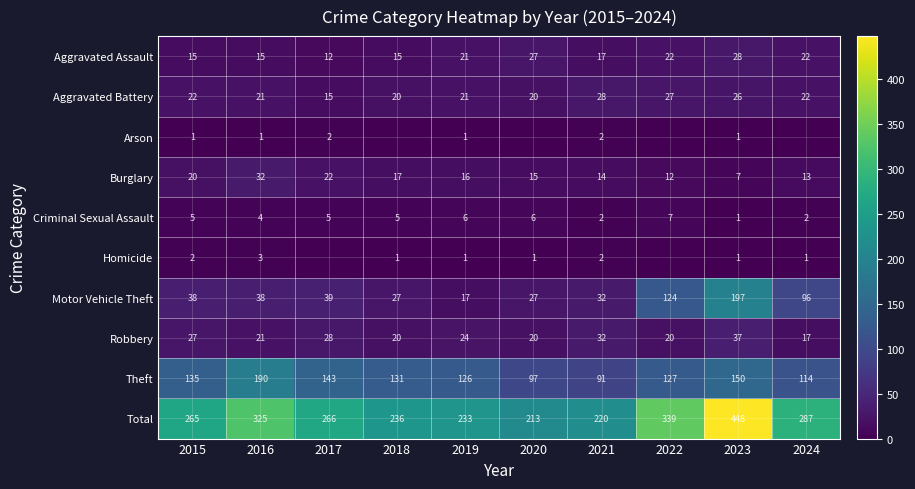

Is the value of Criminal Sexual Assault at 2022 greater than the value of Theft at 2017?

No